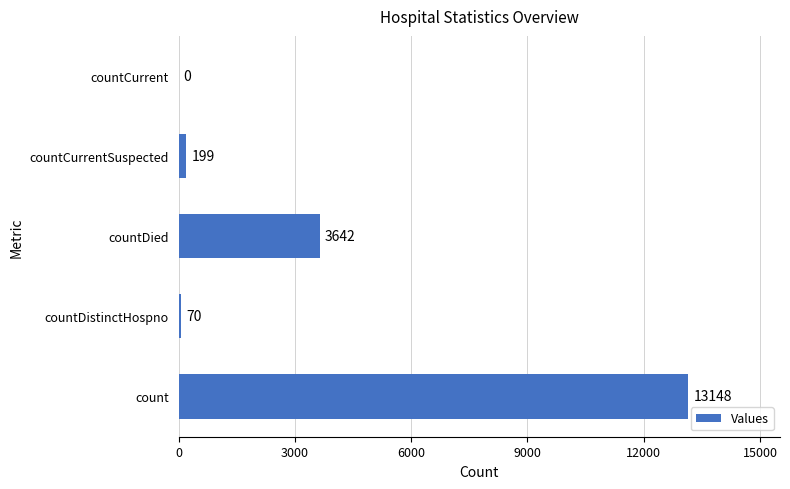

The value at countDied is 3642. True or false?

True